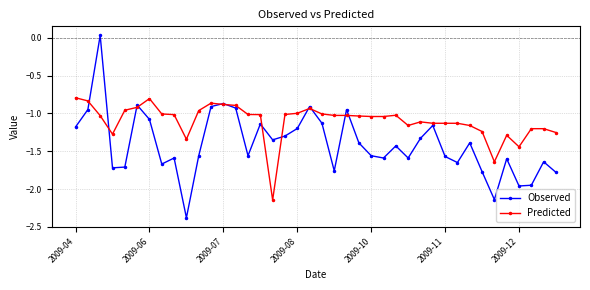

How many interior local peaks does the Observed series have?

12